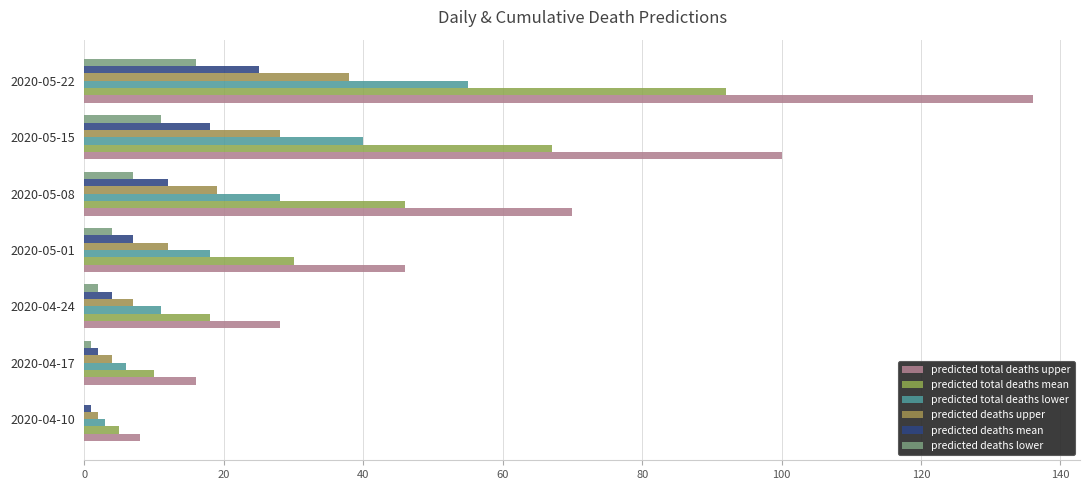

Where is predicted deaths lower nearest to the value 8?

2020-05-08